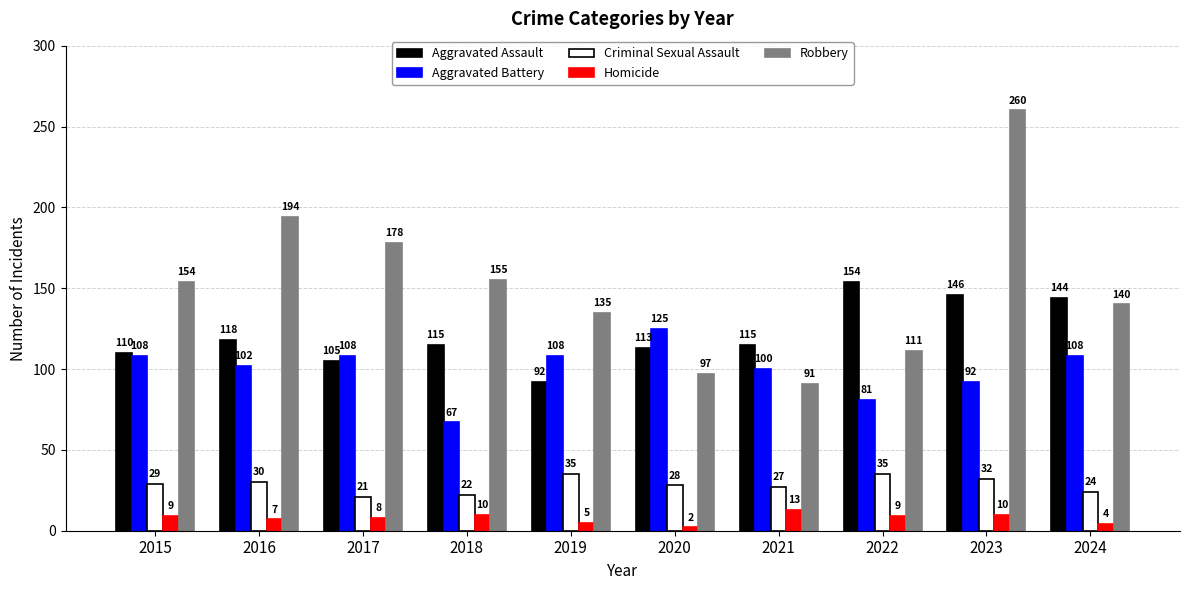

What value does the Criminal Sexual Assault series have at 2017, to the nearest 5?

20